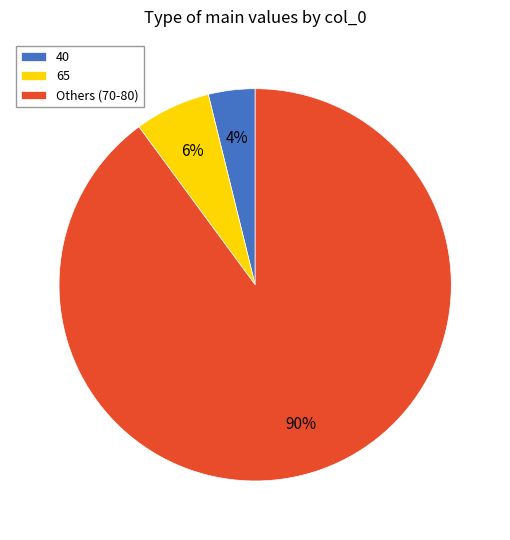

Which category has the smallest portion of the pie?

40